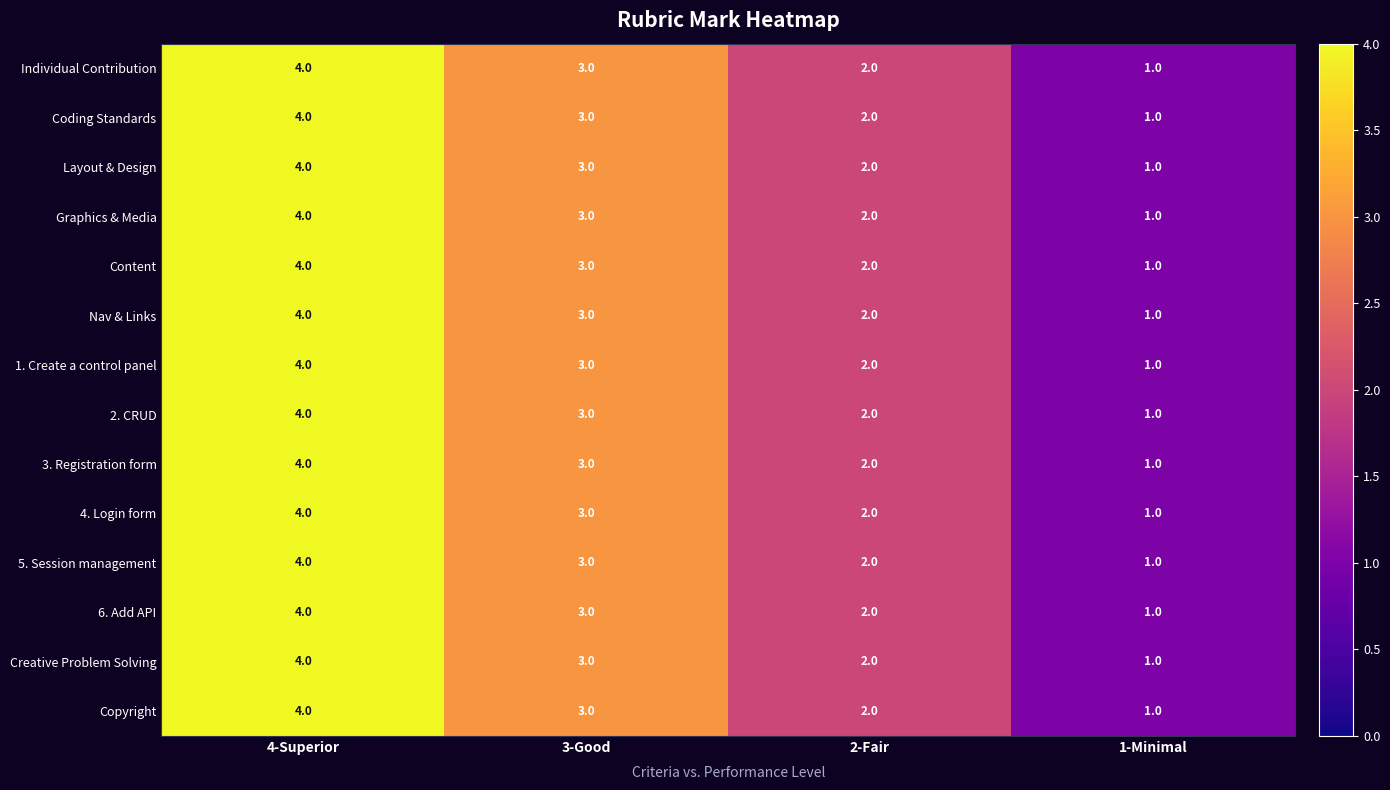

The value of 1. Create a control panel at 2-Fair is 1. True or false?

False